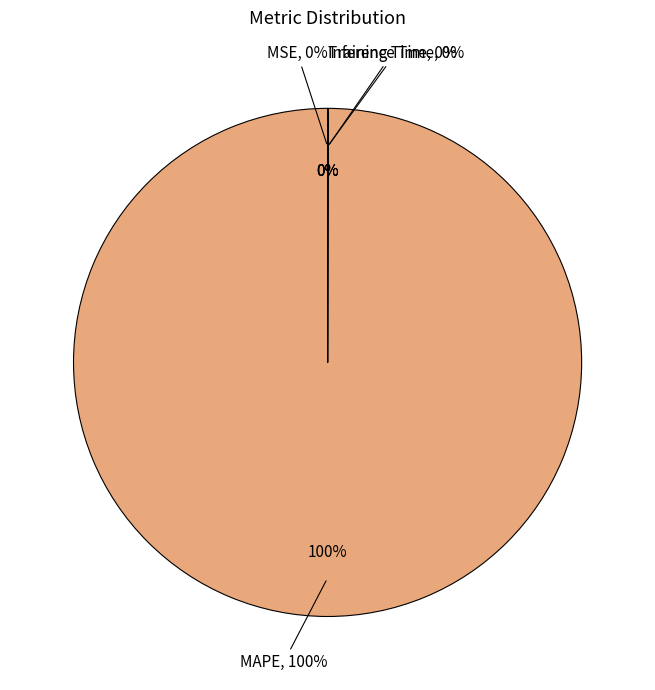

The MAPE slice represents 99% of the pie. True or false?

False